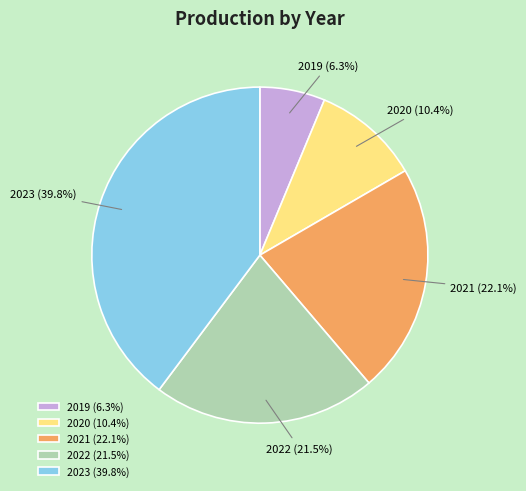

To the nearest percent, what is the average slice percentage?

20%